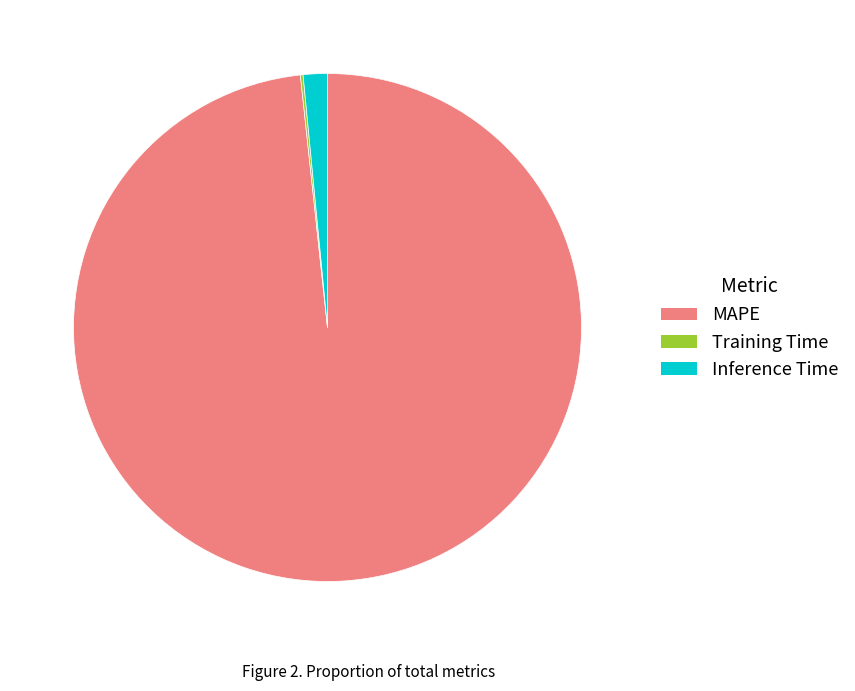

Which category has the biggest portion of the pie?

MAPE